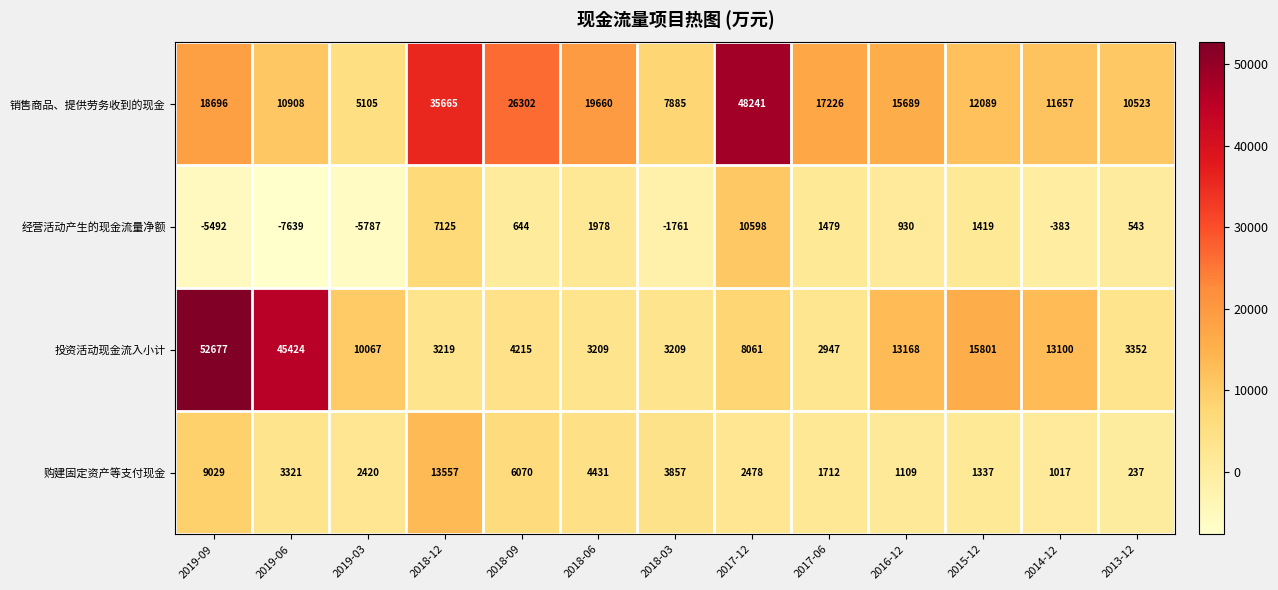

What is the average value of the 经营活动产生的现金流量净额 series?

281